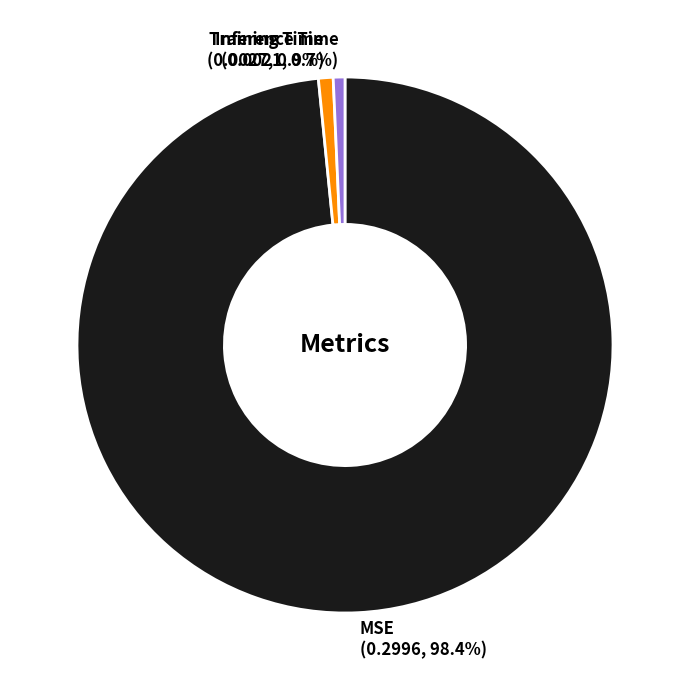

Which category has the biggest portion of the pie?

MSE